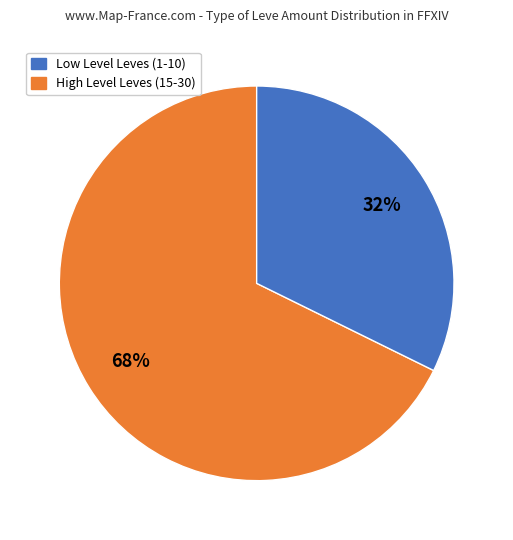

To the nearest percent, what is the average slice percentage?

50%